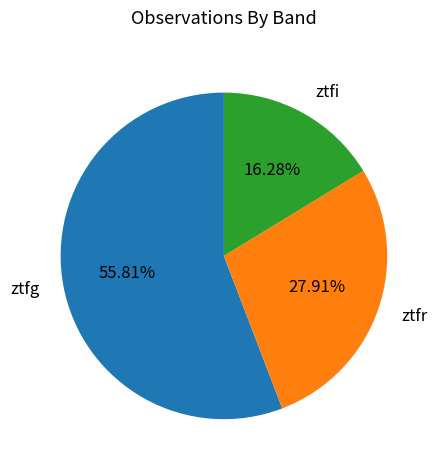

Which slice is the smallest?

ztfi